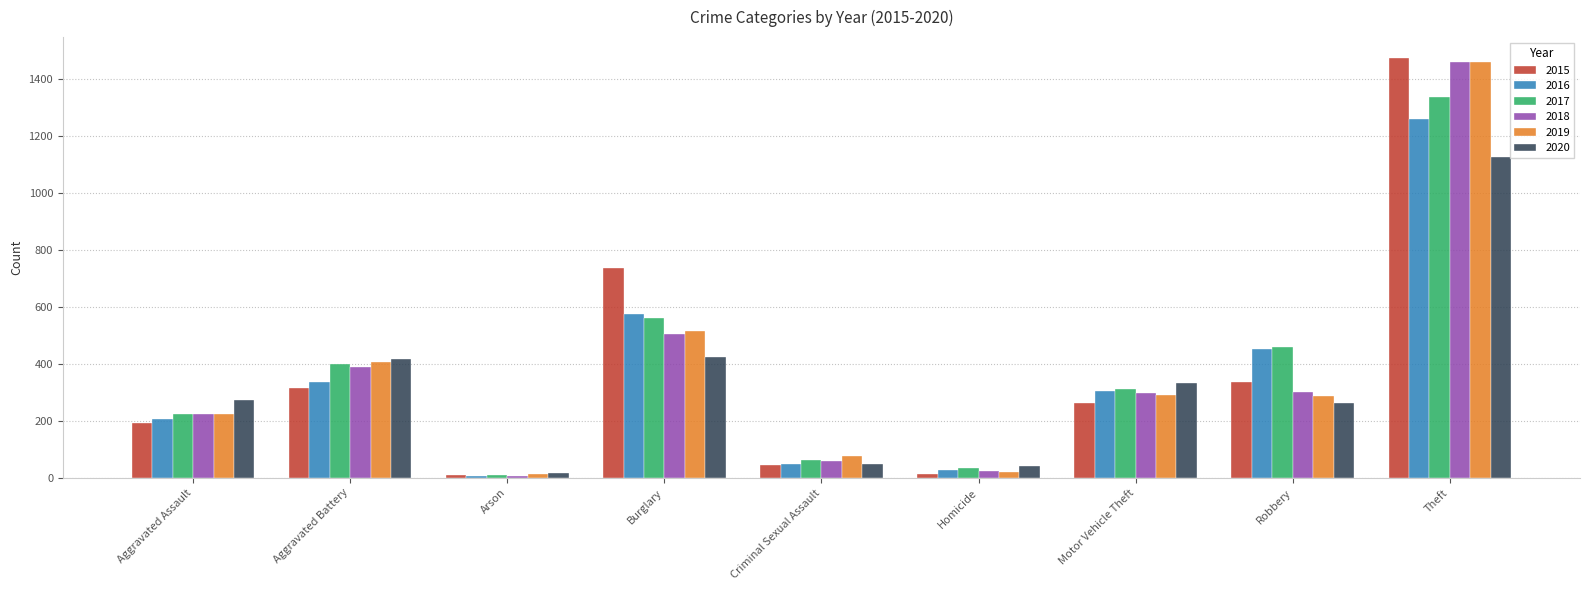

What is the minimum value shown in the chart?

7